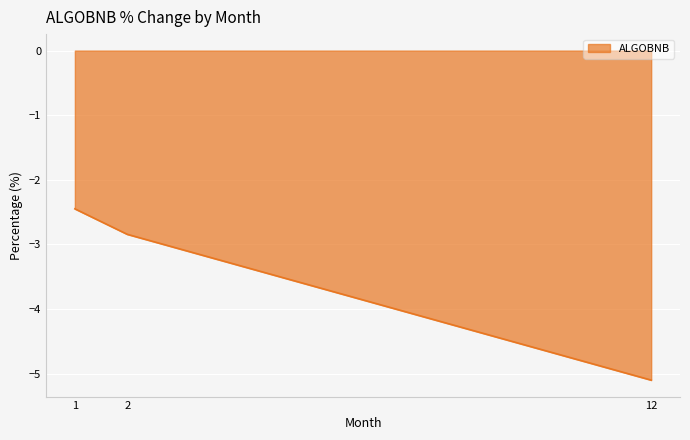

Rank the categories by value from highest to lowest.

1, 2, 12